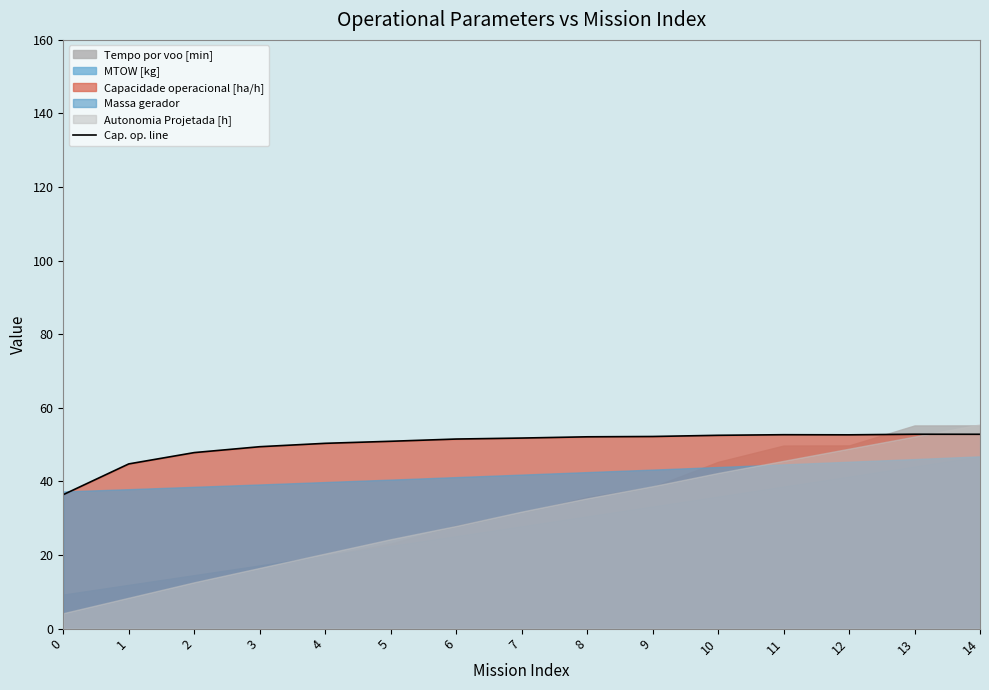

What is the difference between the maximum and minimum values?

16.4